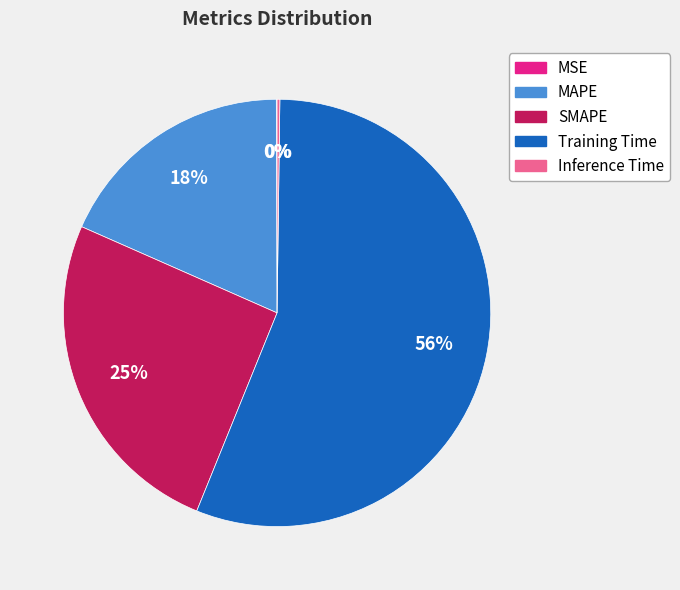

Does any single category account for the majority?

Yes